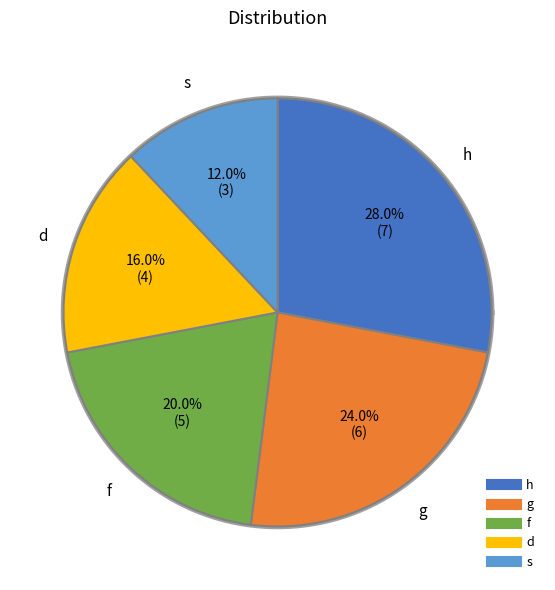

Is it true that h is 36% of the pie?

False